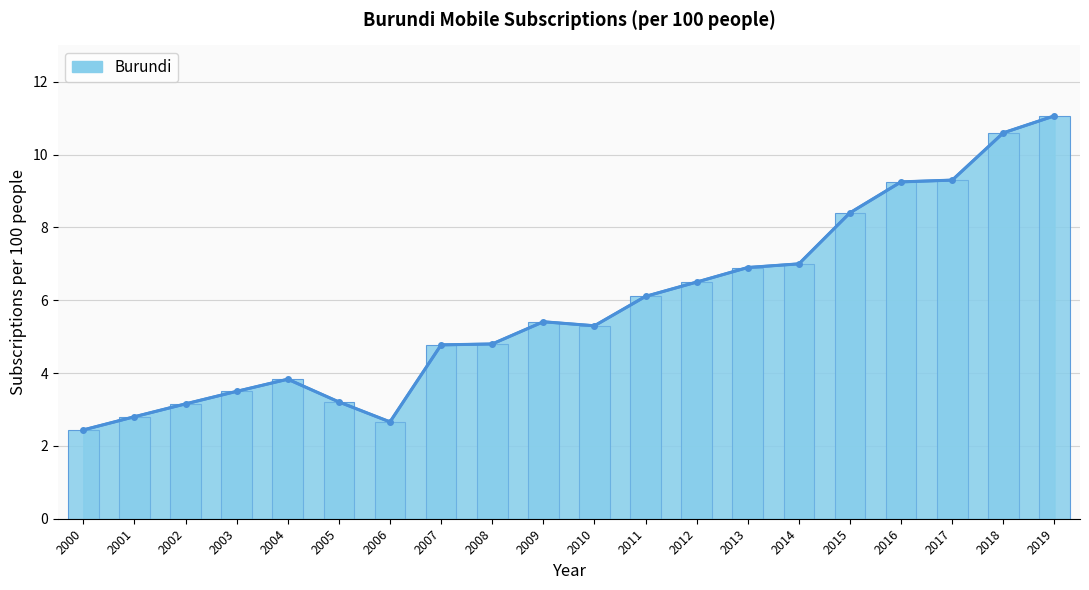

Count the number of data series in this chart.

1